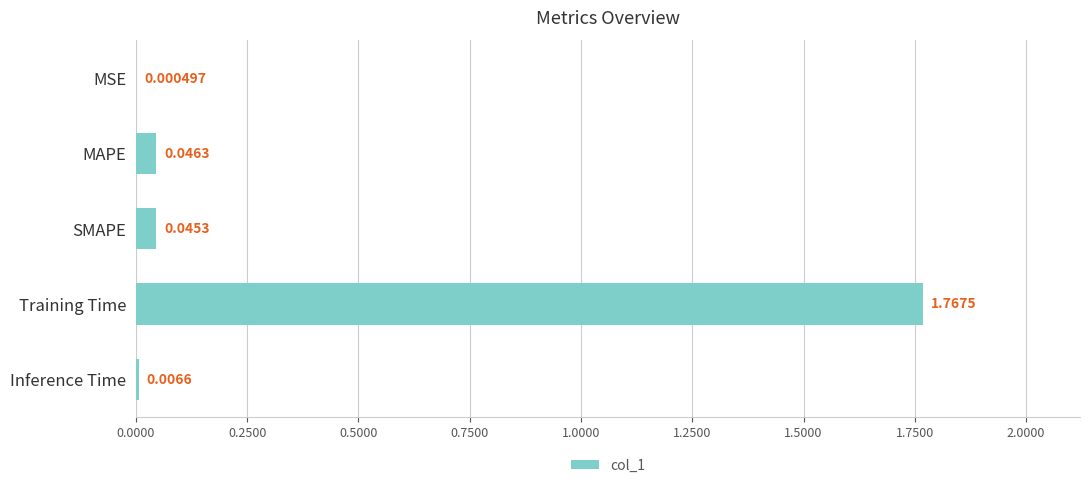

Which category has the highest value across all series?

Training Time